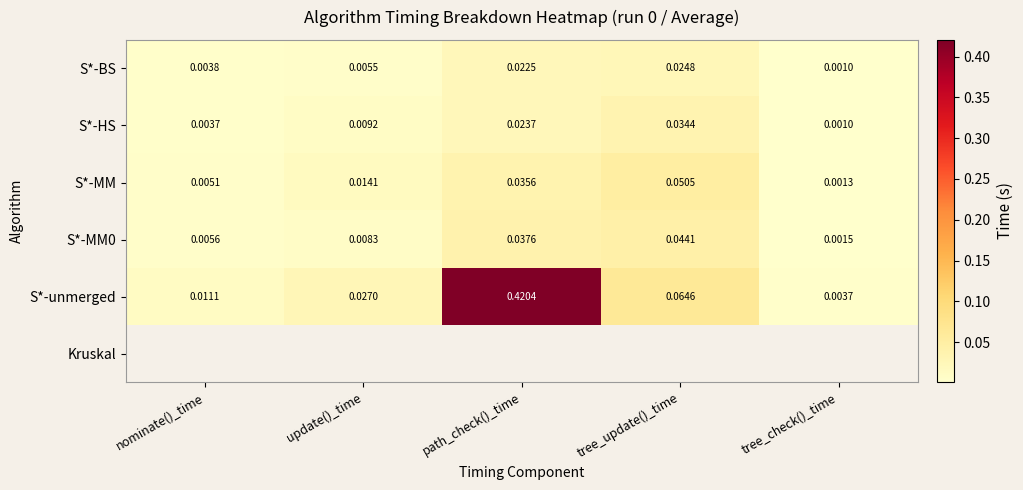

At which label is S*-MM0 closest to 0?

tree_check()_time